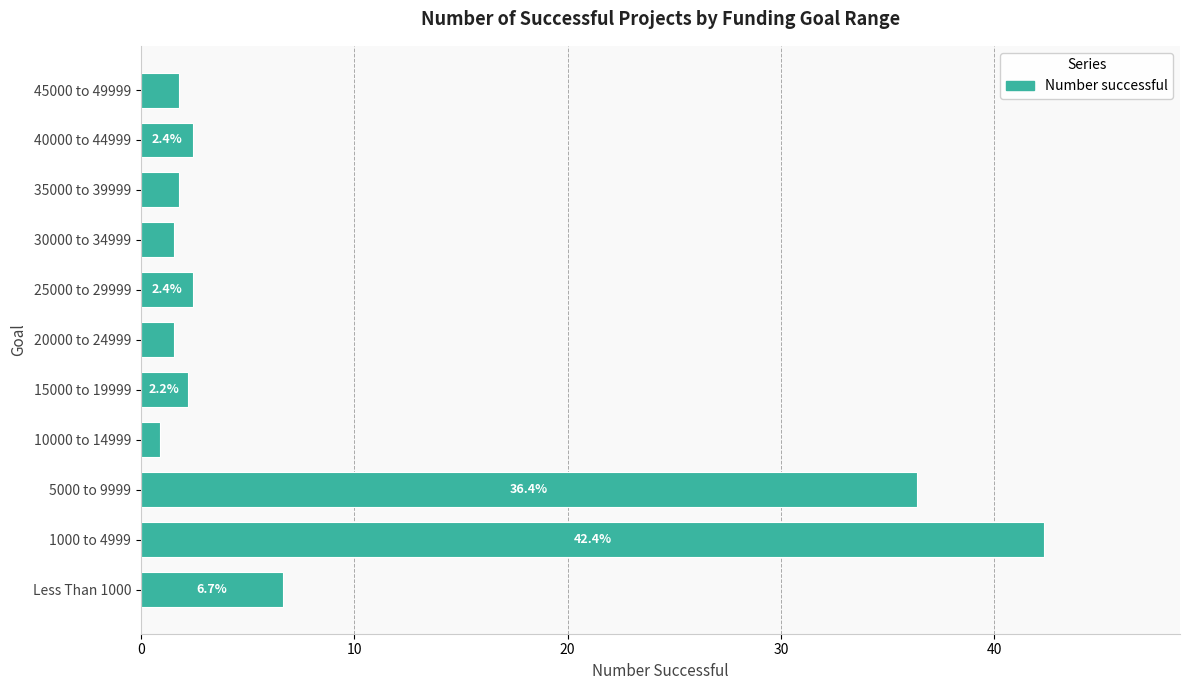

The value at Less Than 1000 is 8.8. True or false?

False